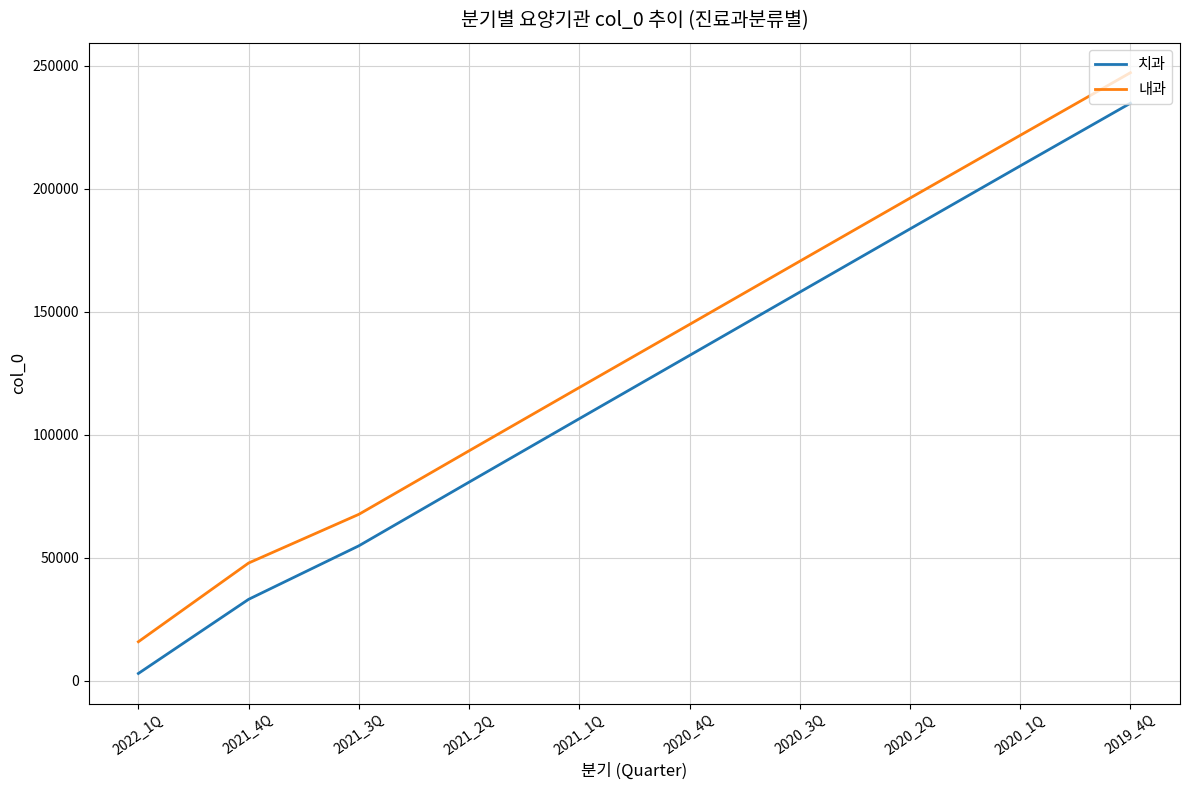

What is the sum of the 내과 values at 2021_4Q and 2019_4Q?

295156